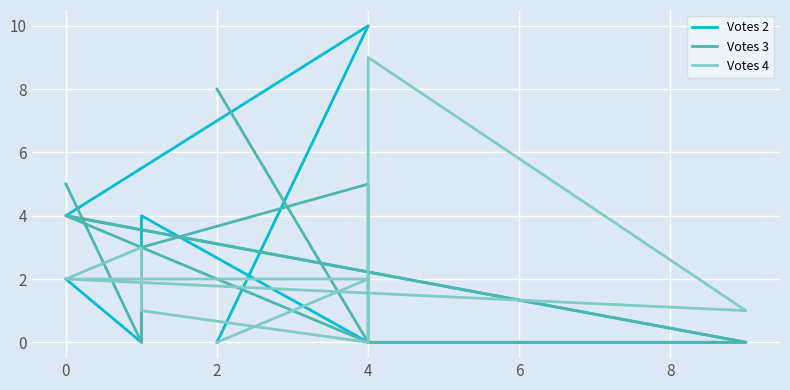

True or false: Votes 4 has more than 0 interior local peaks.

True